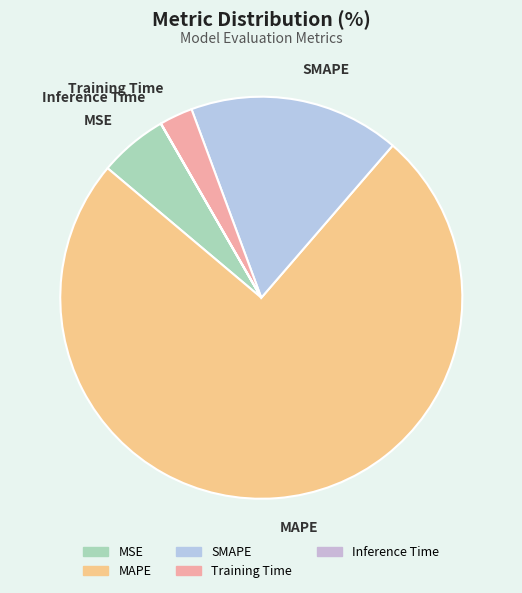

Is there any slice that represents more than half of the pie?

Yes